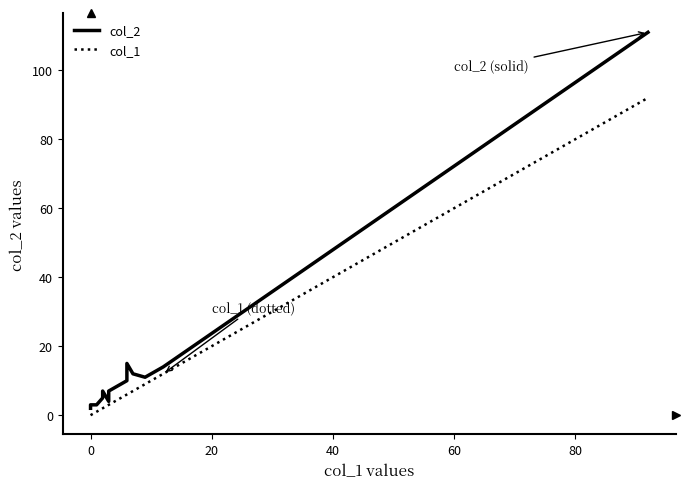

What is the maximum value for col_1?

92